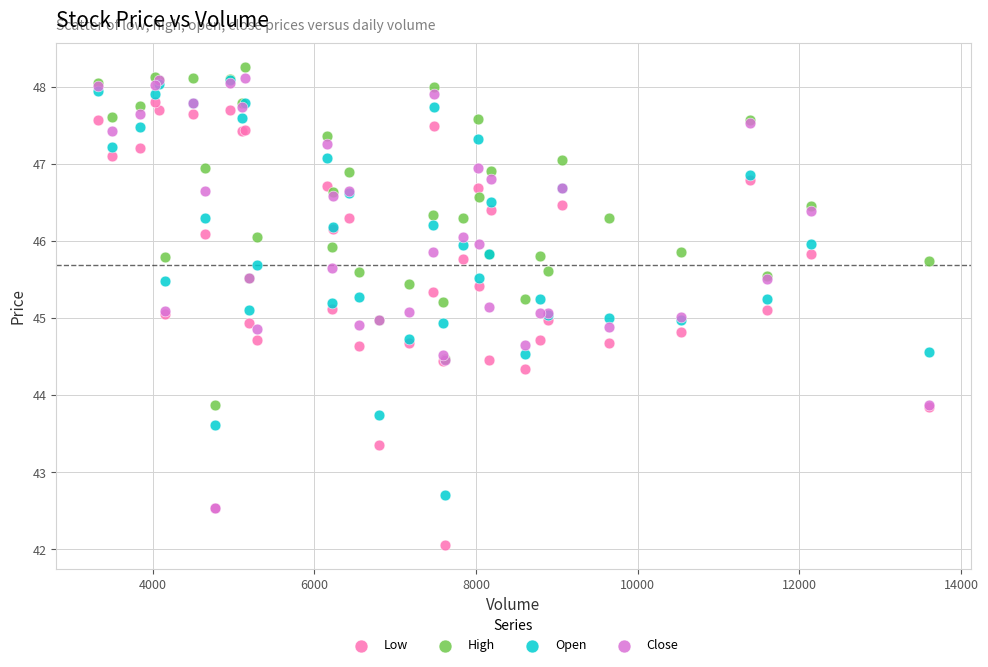

Which series has the largest Y range (max minus min)?

Low